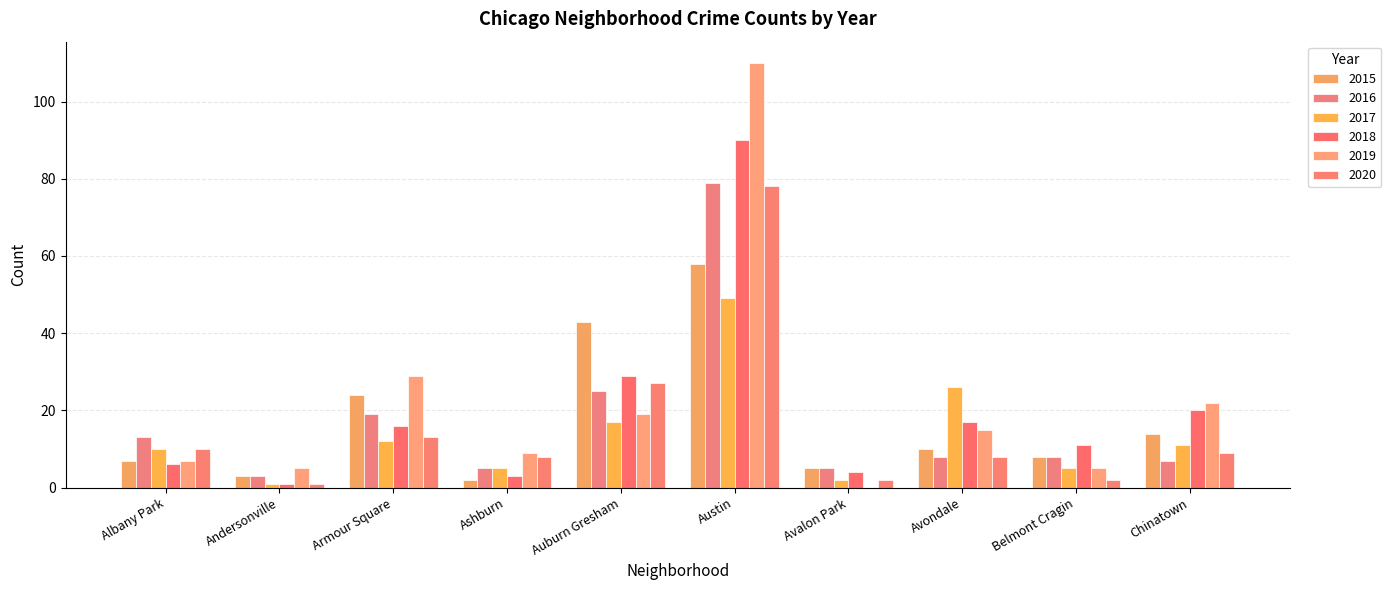

What is the spread (max minus min) of values at Albany Park?

7